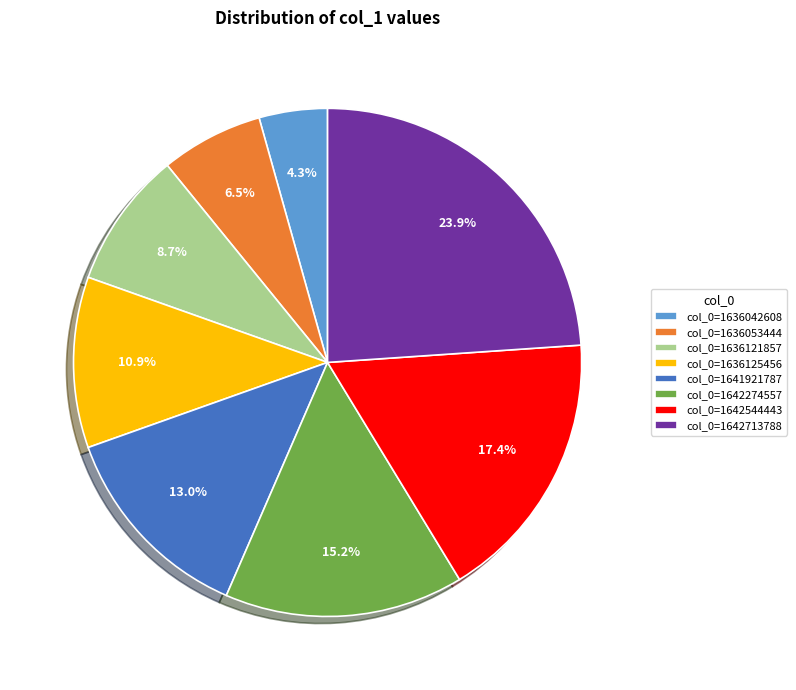

How many slices are in this pie chart?

8